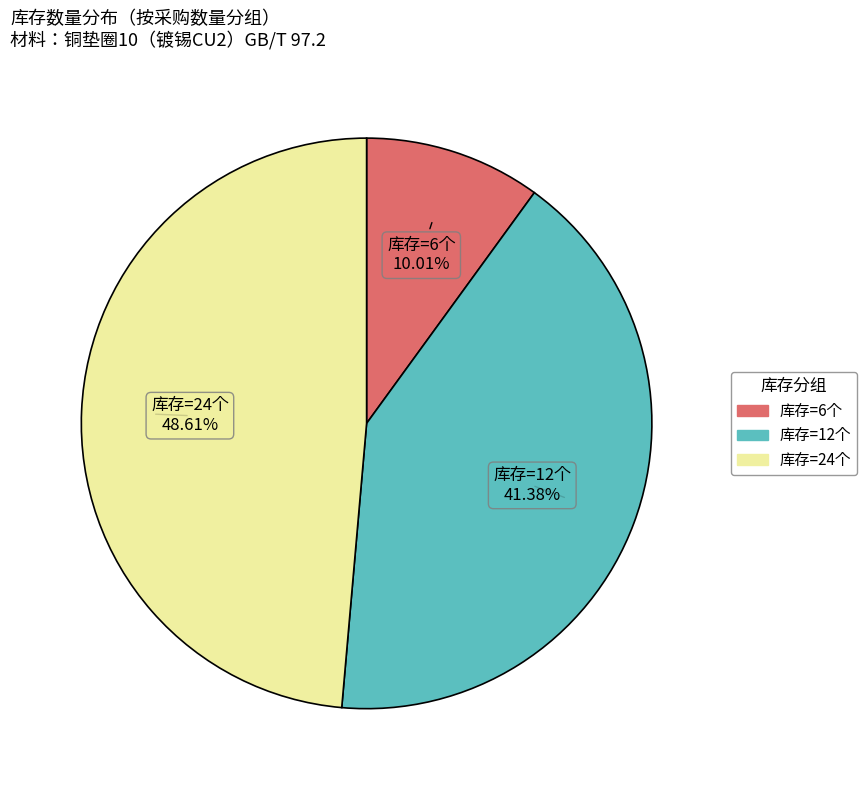

Is there a majority slice in this chart?

No